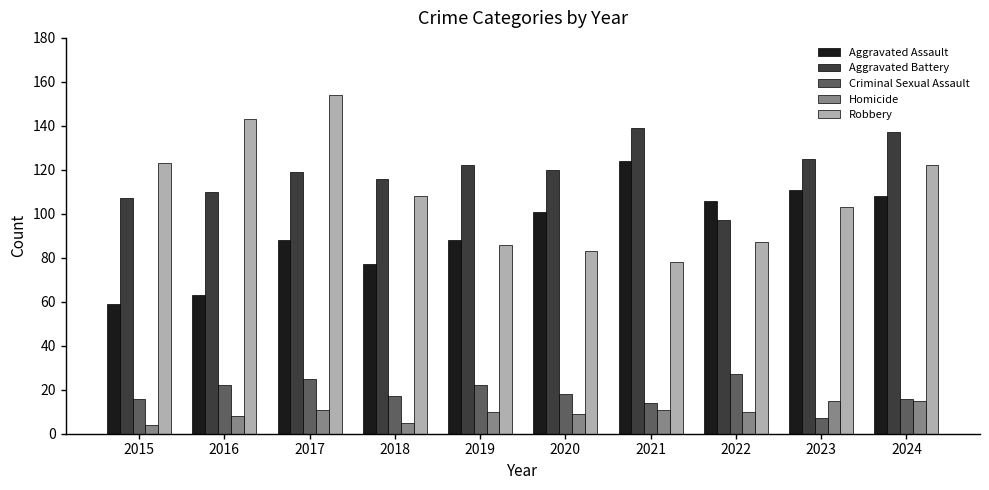

What is the sum of all Homicide values?

98